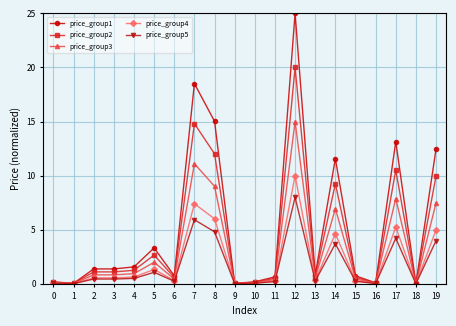

What is the value of the price_group2 point at the 6th from the left?

2.7